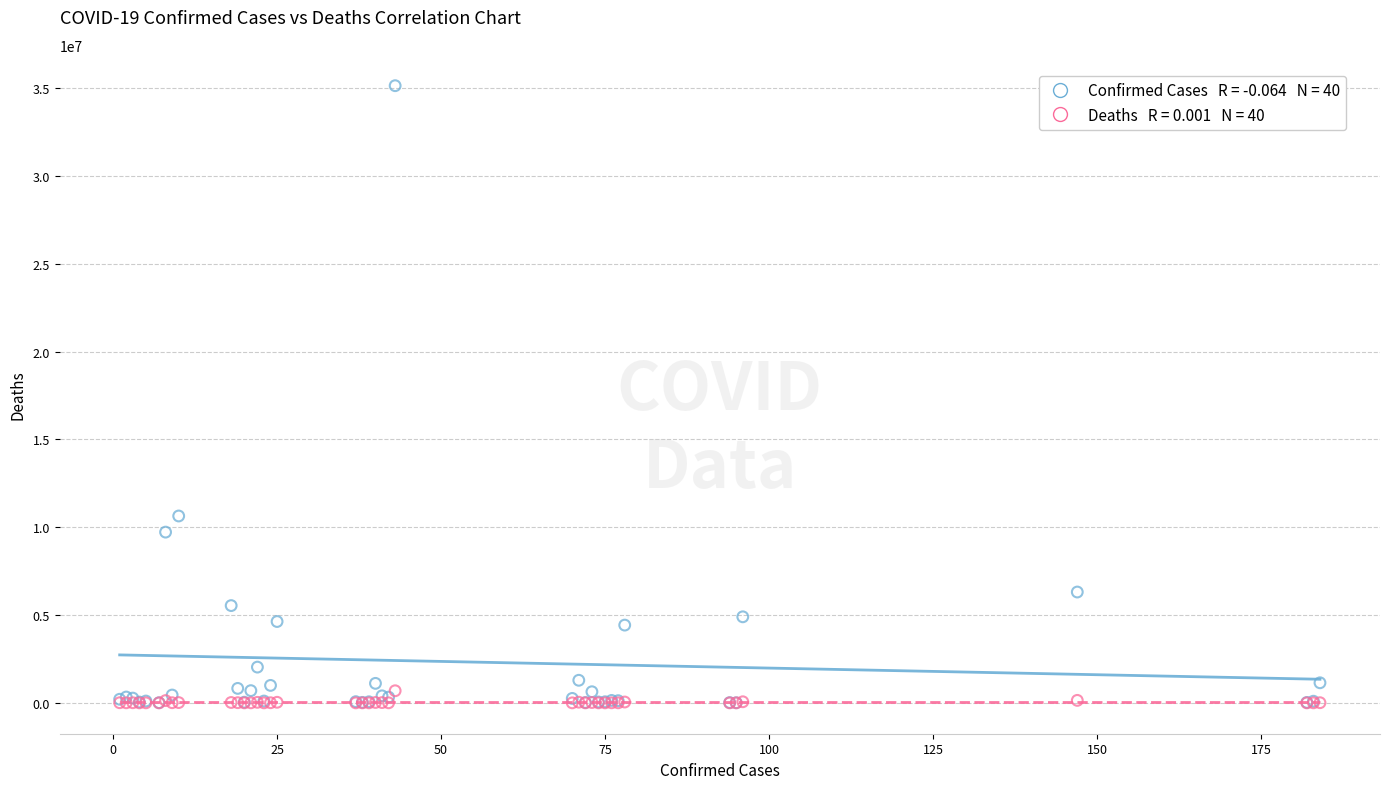

Across all series, what Y value is closest to 17574762?

10643169